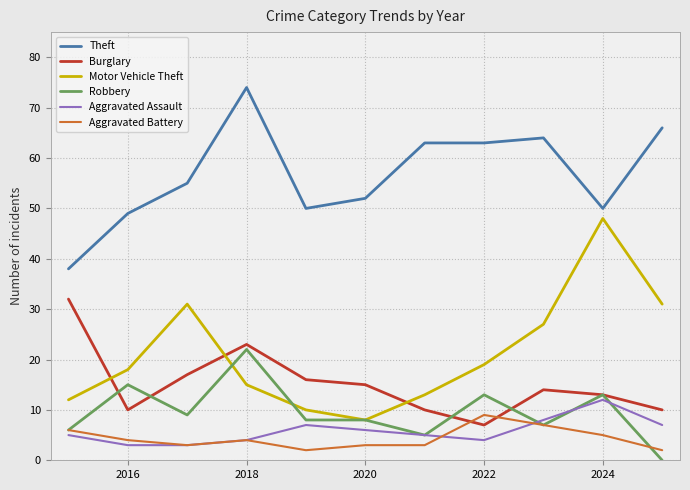

What are all the series names shown in the legend?

Theft, Burglary, Motor Vehicle Theft, Robbery, Aggravated Assault, Aggravated Battery